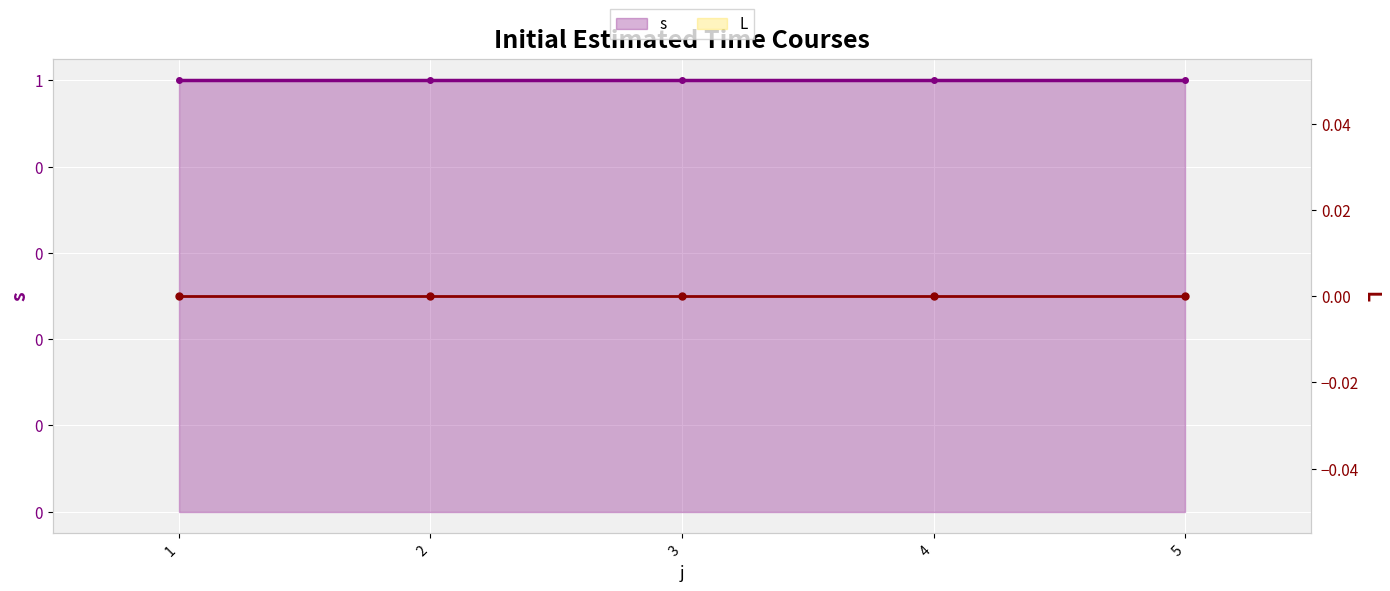

Reading left to right, extract all data points from this chart.

s: 1=1	2=1	3=1	4=1	5=1
L: 1=0	2=0	3=0	4=0	5=0